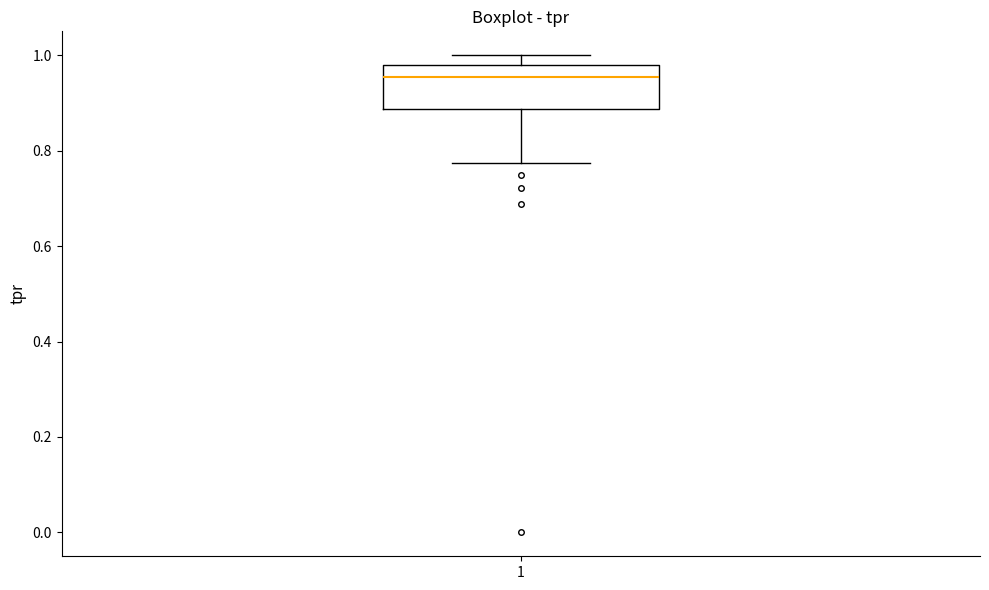

Where does the median line of the box at x = 1 sit on the y-axis? The values are not printed on the chart, so give them approximately, as read against the axis.

0.96